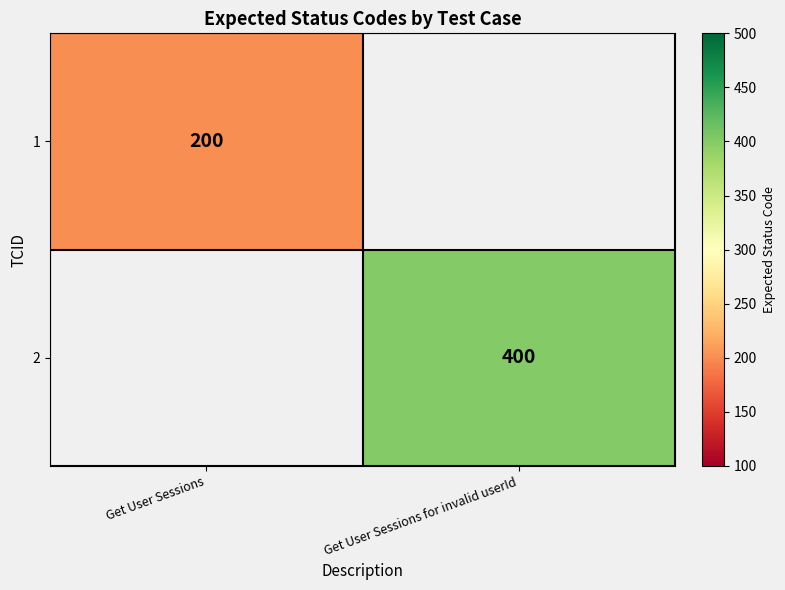

Is it true that 2 equals 213.4 at Get User Sessions for invalid userId?

False